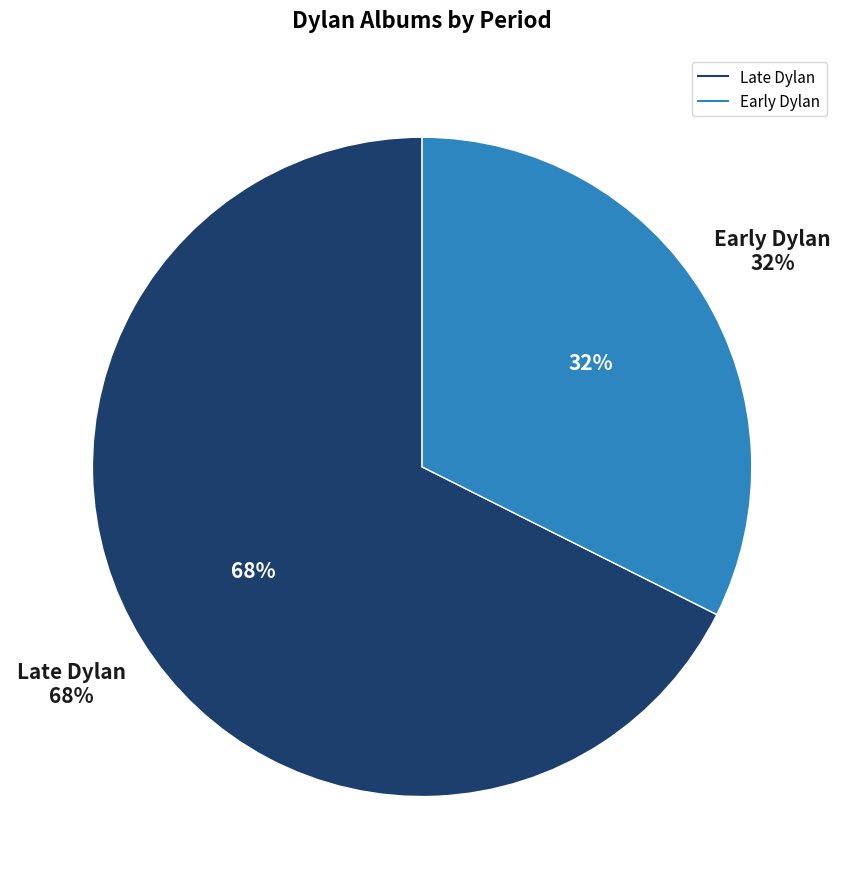

To the nearest percent, what percentage of the pie is Late Dylan?

68%